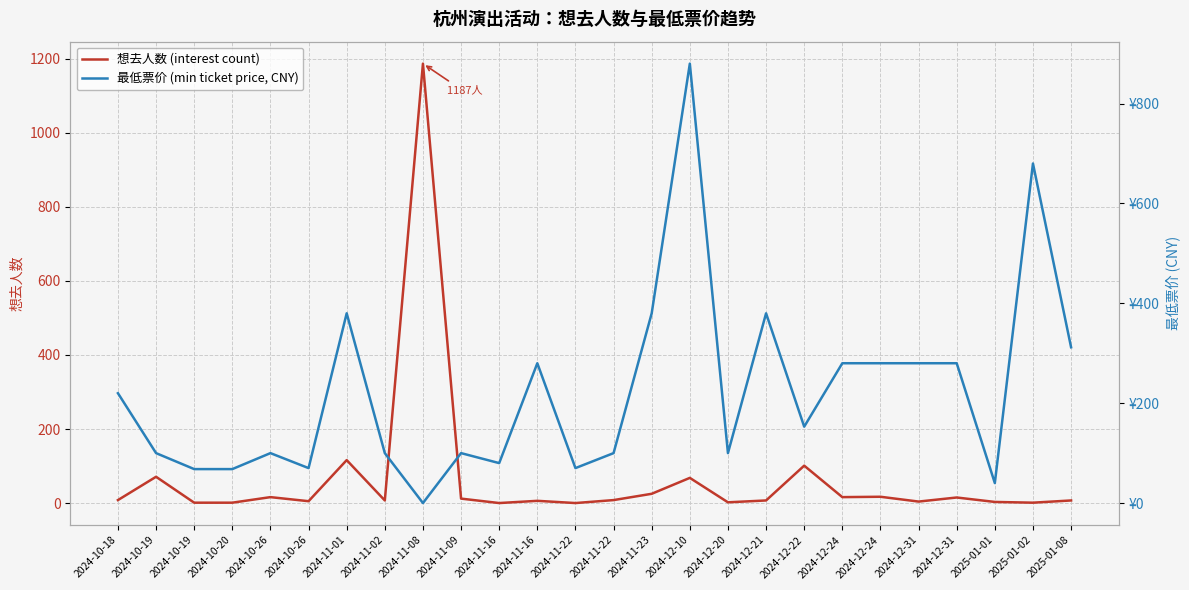

Rank the series by their average value, from lowest to highest.

想去人数 (interest count), 最低票价 (min ticket price, CNY)